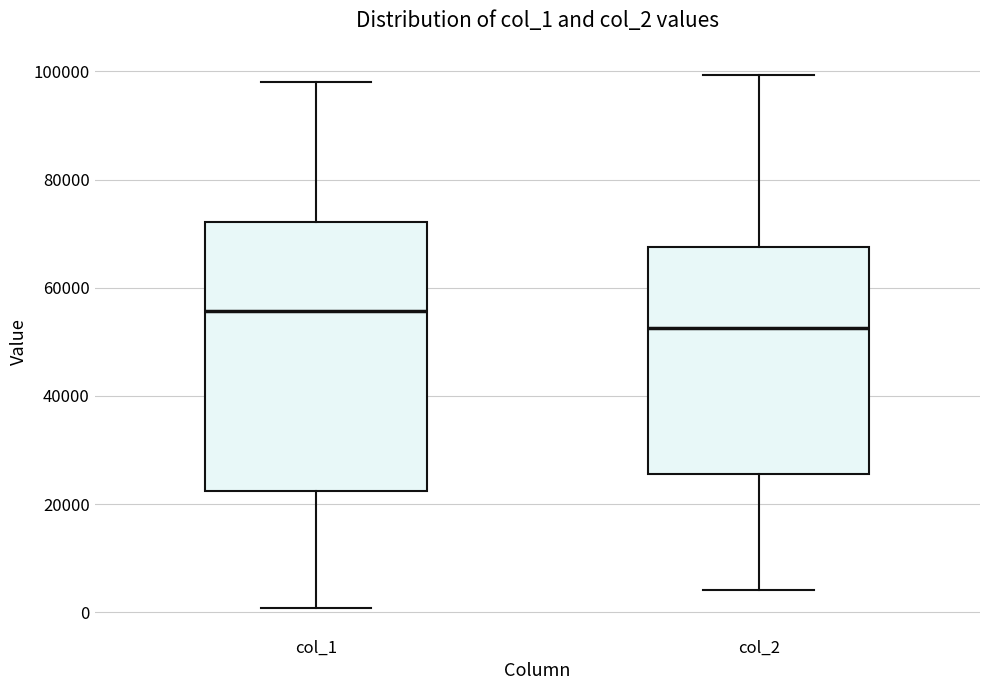

Which box has the lowest median line?

col_2